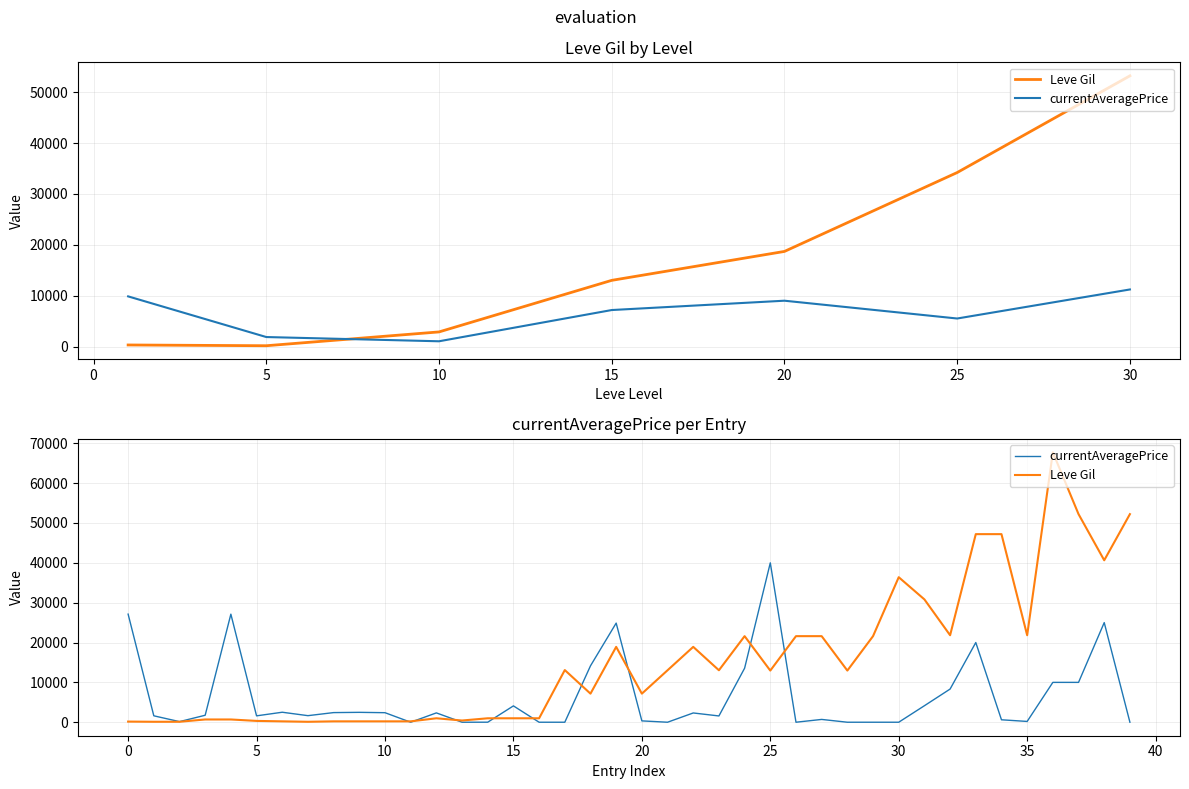

Between which two adjacent categories do currentAveragePrice and Leve Gil first intersect?

10 and 11